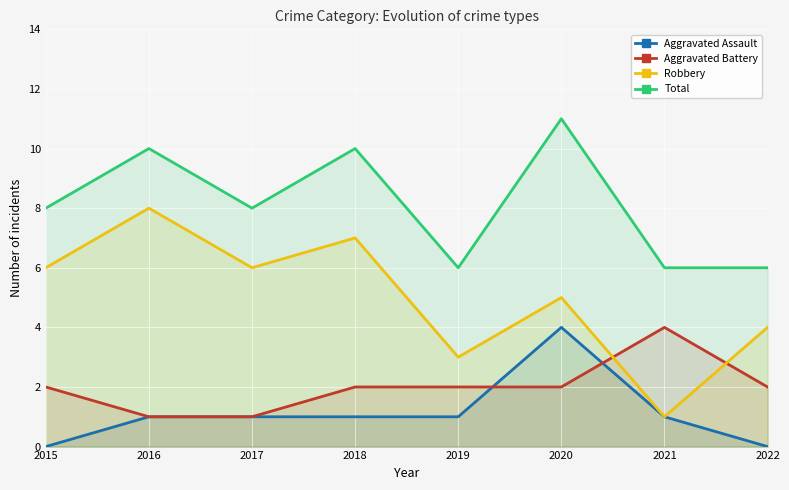

Reading left to right, list all the values displayed in this chart.

Aggravated Assault: 2015=0	2016=1	2017=1	2018=1	2019=1	2020=4	2021=1	2022=0
Aggravated Battery: 2015=2	2016=1	2017=1	2018=2	2019=2	2020=2	2021=4	2022=2
Robbery: 2015=6	2016=8	2017=6	2018=7	2019=3	2020=5	2021=1	2022=4
Total: 2015=8	2016=10	2017=8	2018=10	2019=6	2020=11	2021=6	2022=6